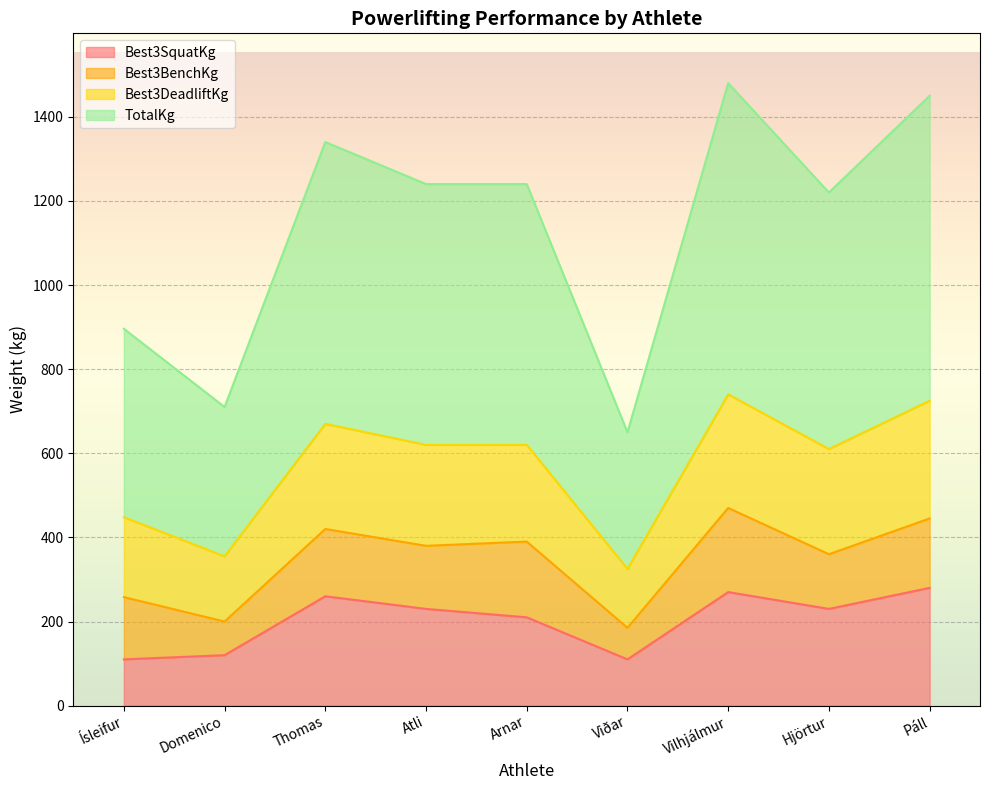

What is the greatest value displayed?

1480